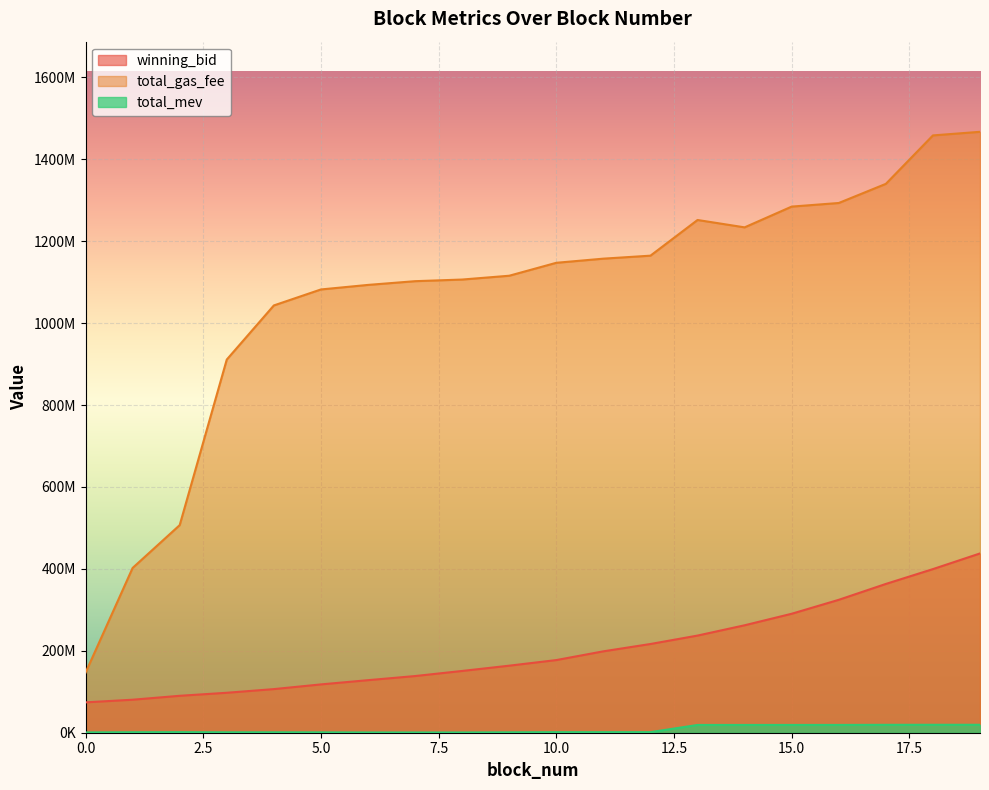

At how many categories does at least one series exceed 622992473?

17